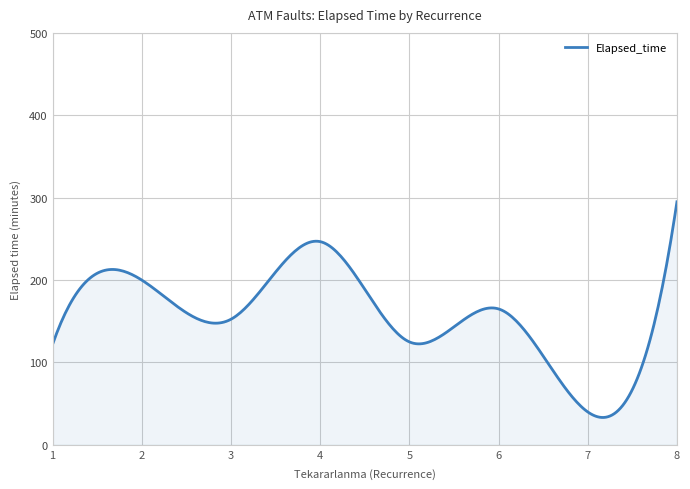

What is the minimum value shown in the chart?

33.3